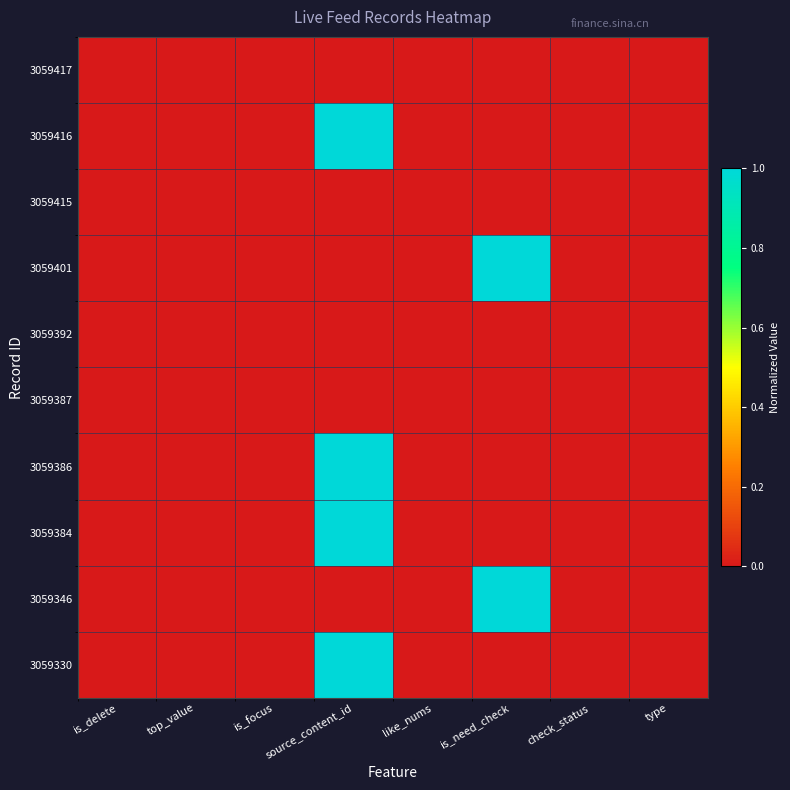

At which category is the sum across all series the highest?

source_content_id